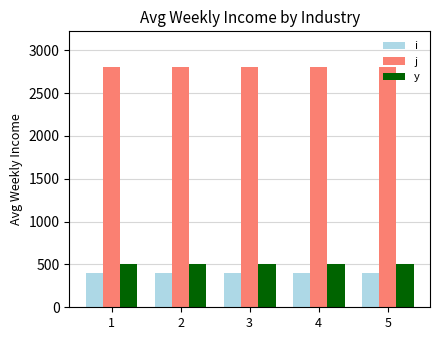

What is the sum of all j values?

14000